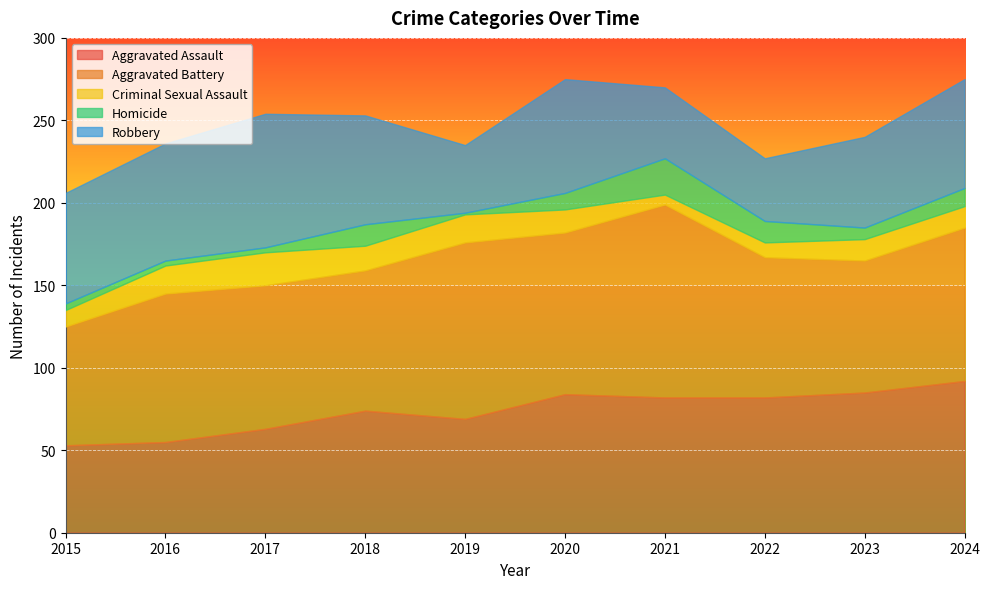

In Criminal Sexual Assault, how many points are lower than both neighbors (excluding endpoints)?

2